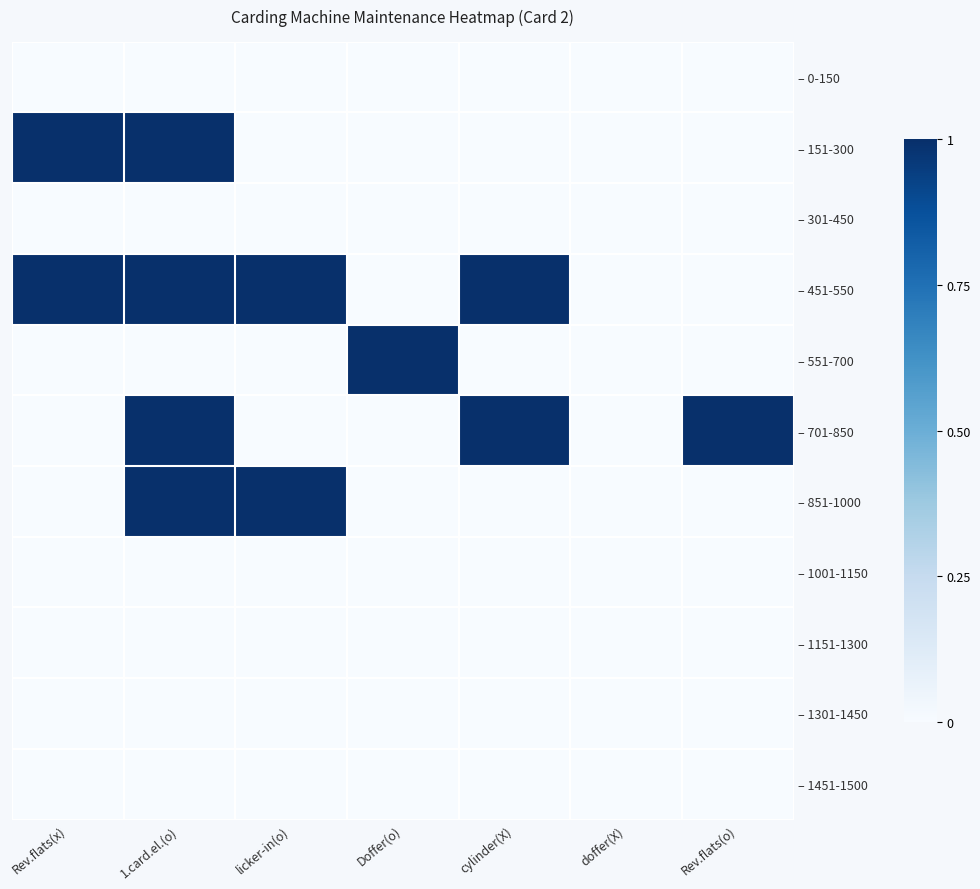

What is the greatest value displayed?

1